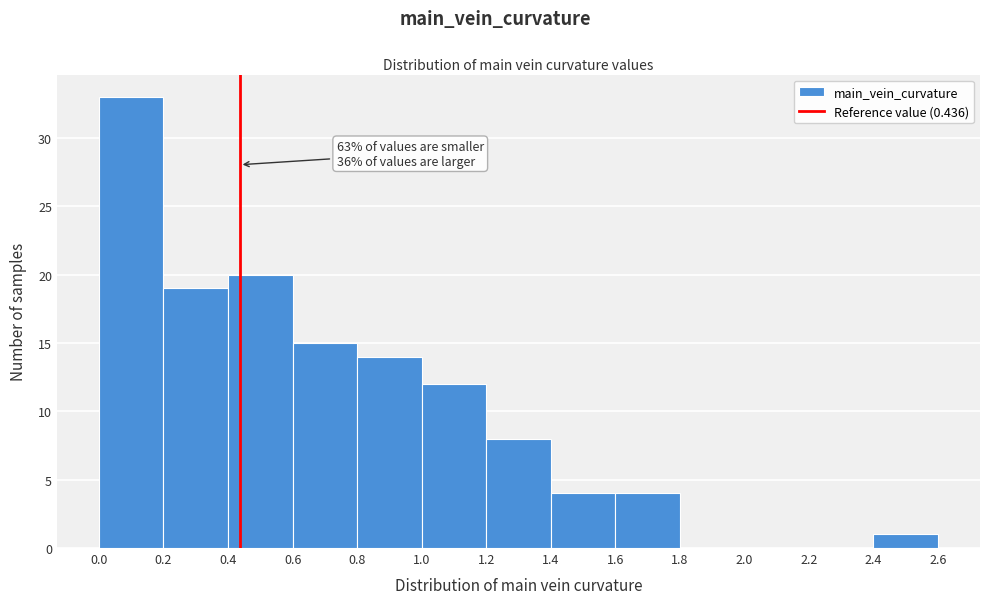

Over which range of the x-axis is the bar tallest?

0.0 to 0.2